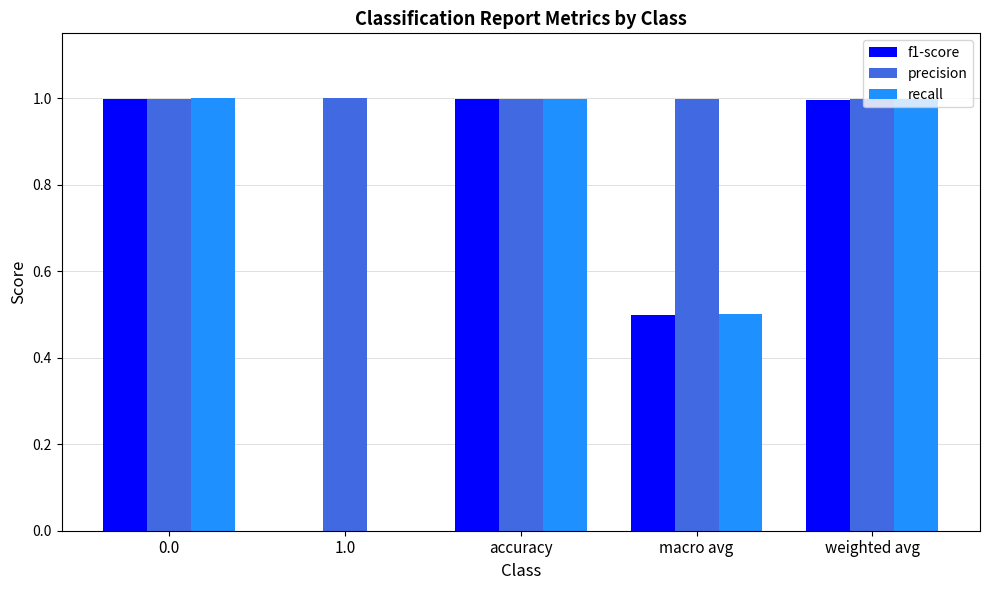

Reading left to right, what are all the values shown in this chart?

f1-score: 1.0	0.0	1.0	0.5	1.0
precision: 1.0	1.0	1.0	1.0	1.0
recall: 1.0	0.0	1.0	0.5	1.0